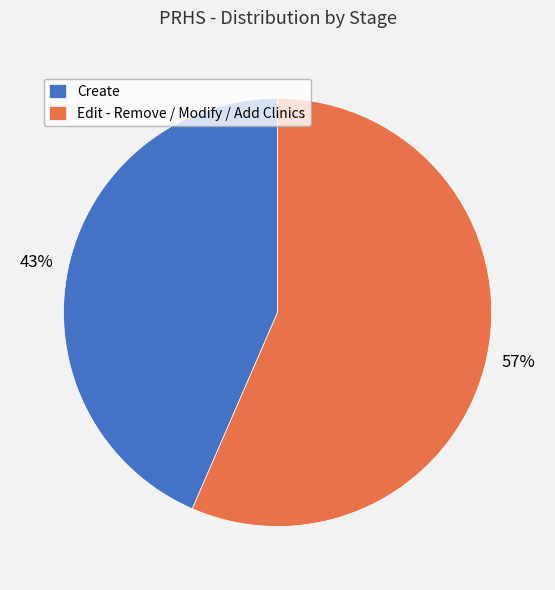

To the nearest percent, what is the average slice percentage?

50%